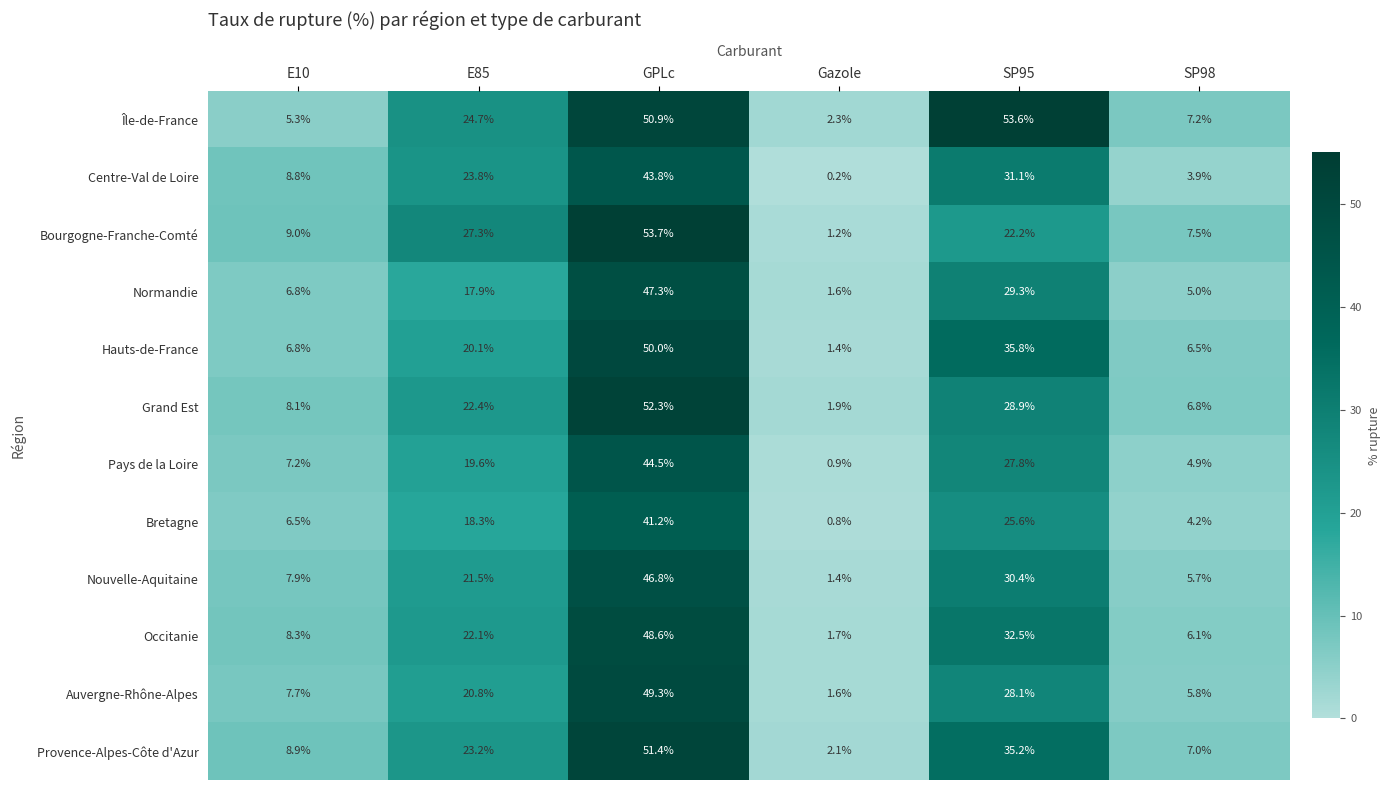

Read the Hauts-de-France value at E85.

20.1